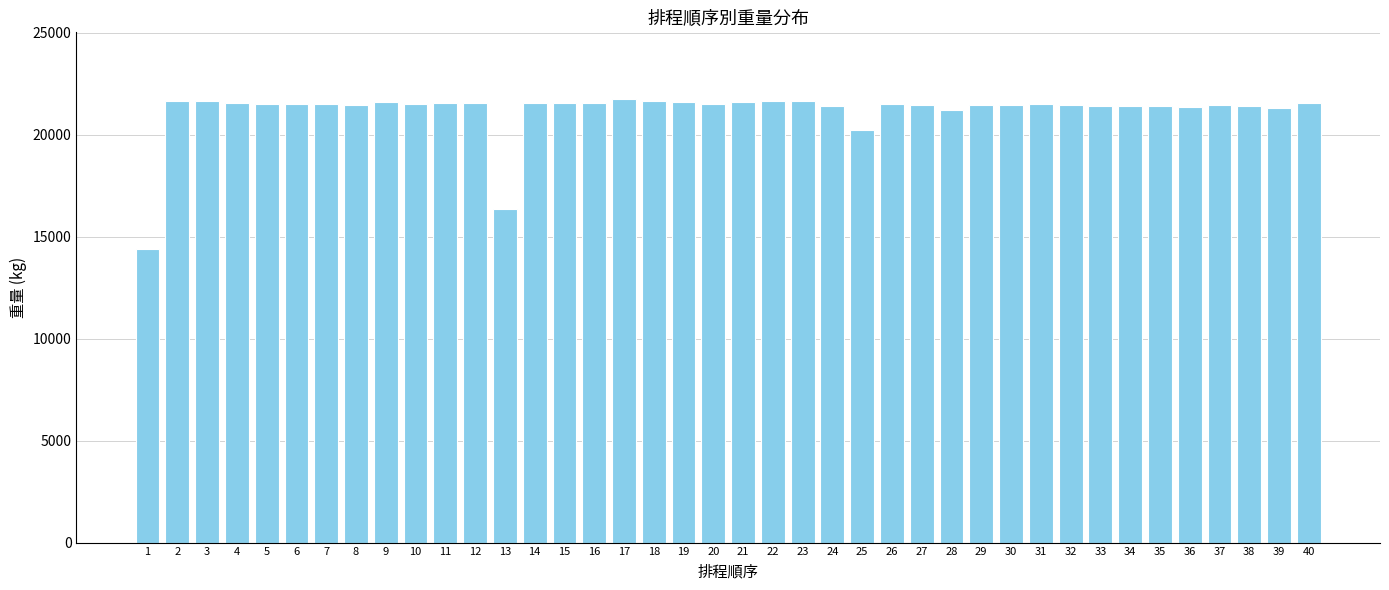

How many bars are there in total?

40